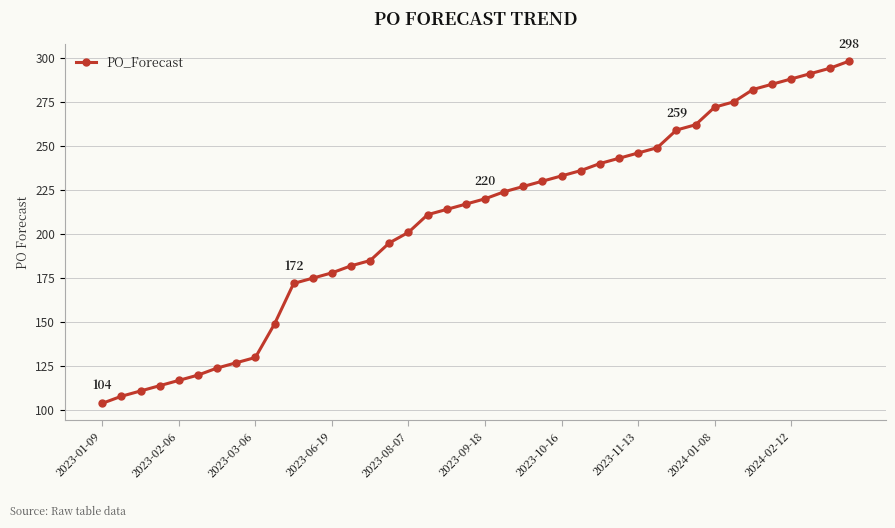

What is the value of the 35th point from the left?

282